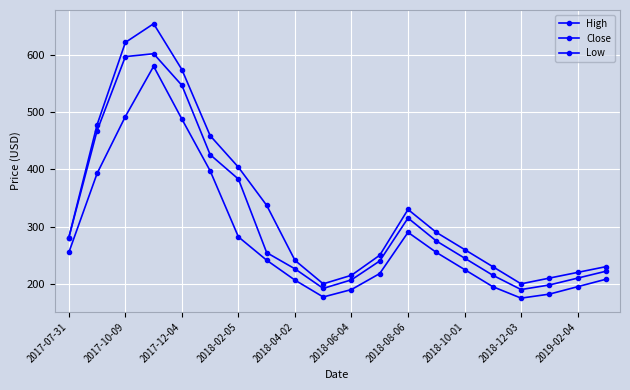

True or false: High has more than 2 points higher than both neighbors.

False